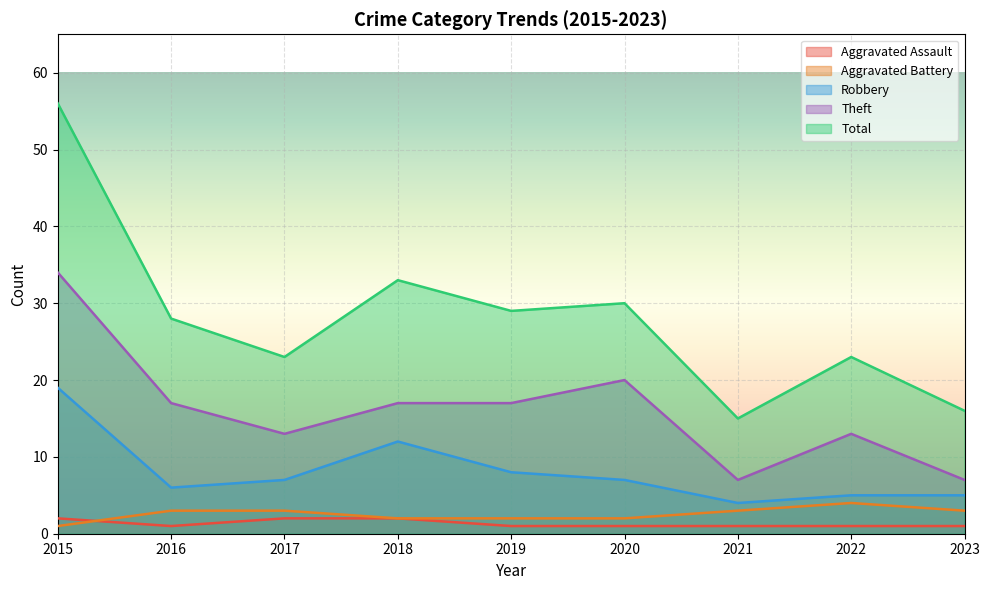

The Theft series shows 5 at 2022. True or false?

False